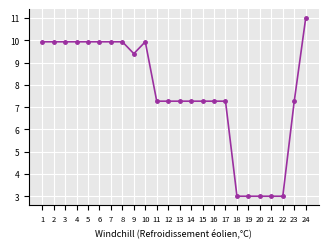

True or false: the data shows 1.7 at 12.

False